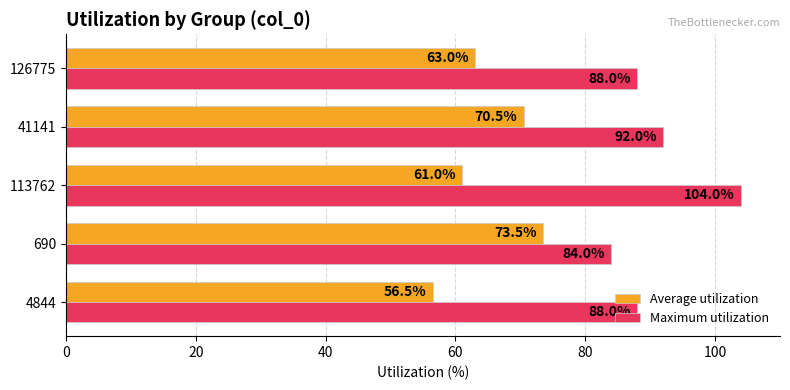

How many distinct data groups are displayed?

2